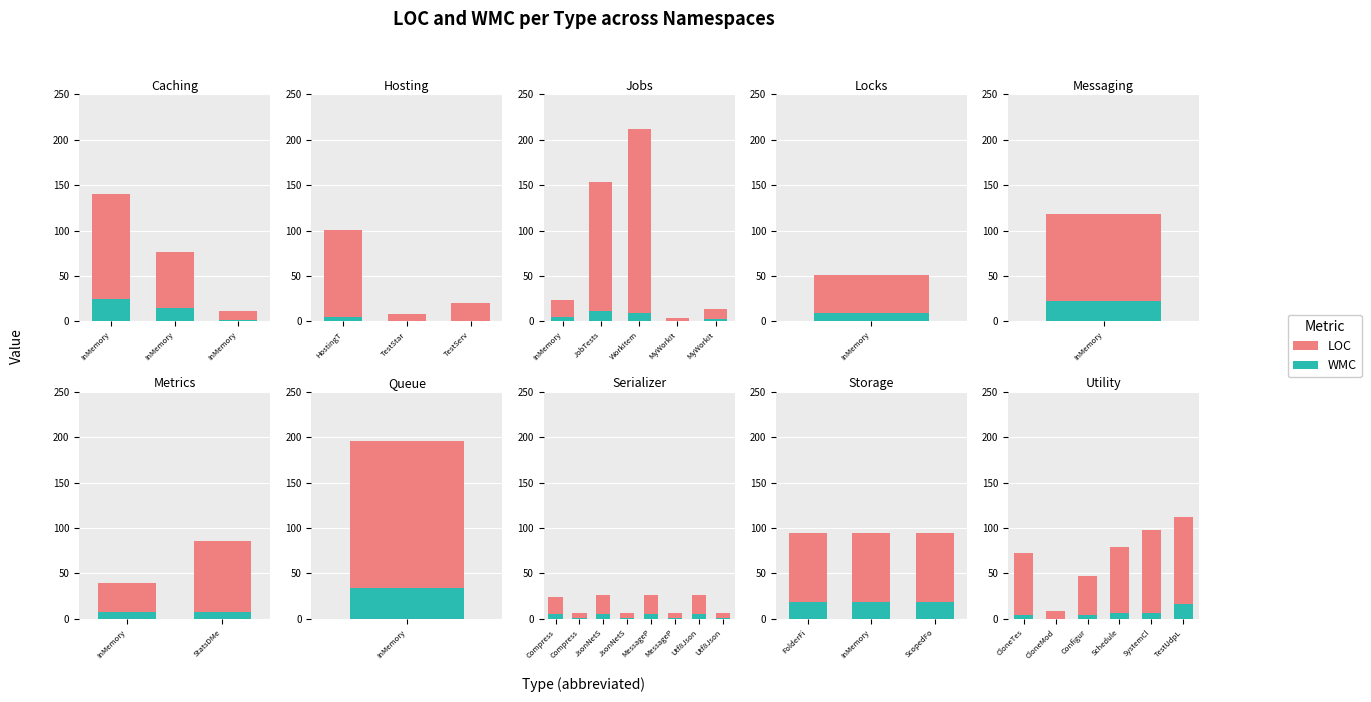

What is the average value of the LOC series?

63